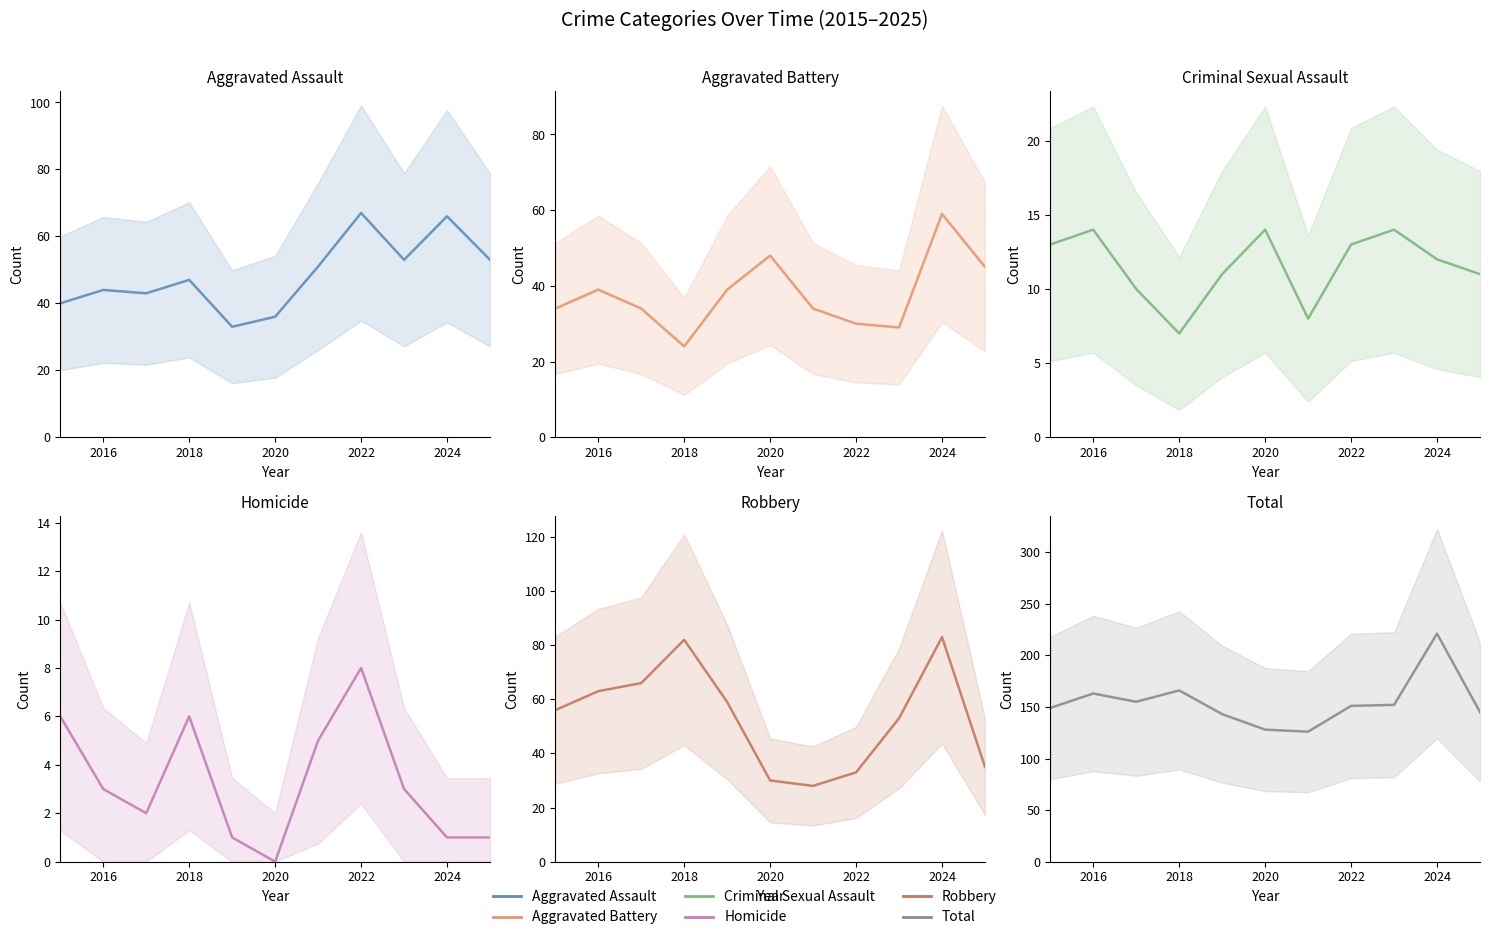

At how many categories does at least one series exceed 81?

11